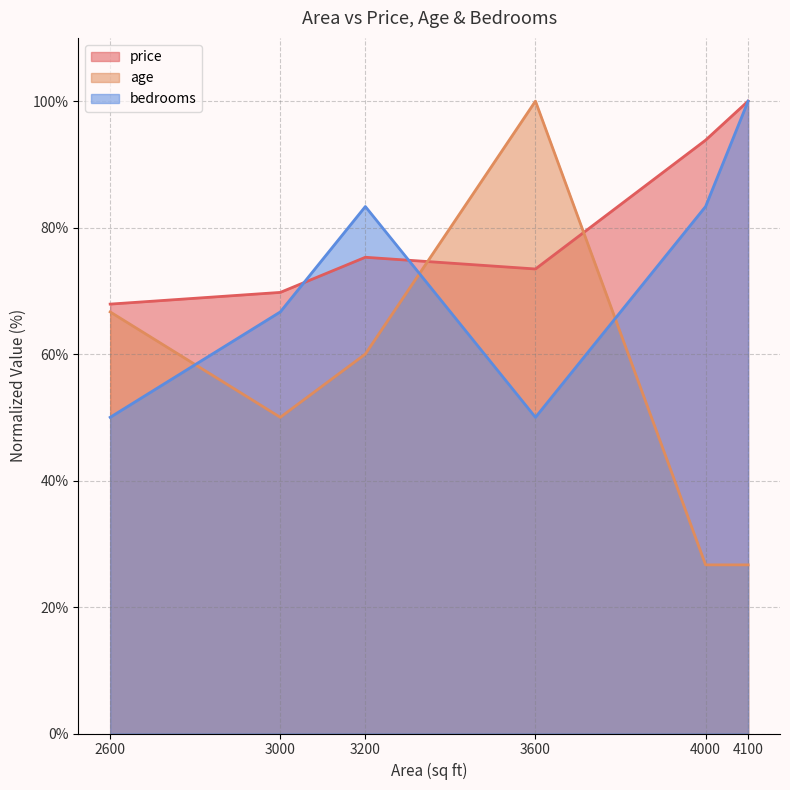

At which category does age reach its first local peak?

3600